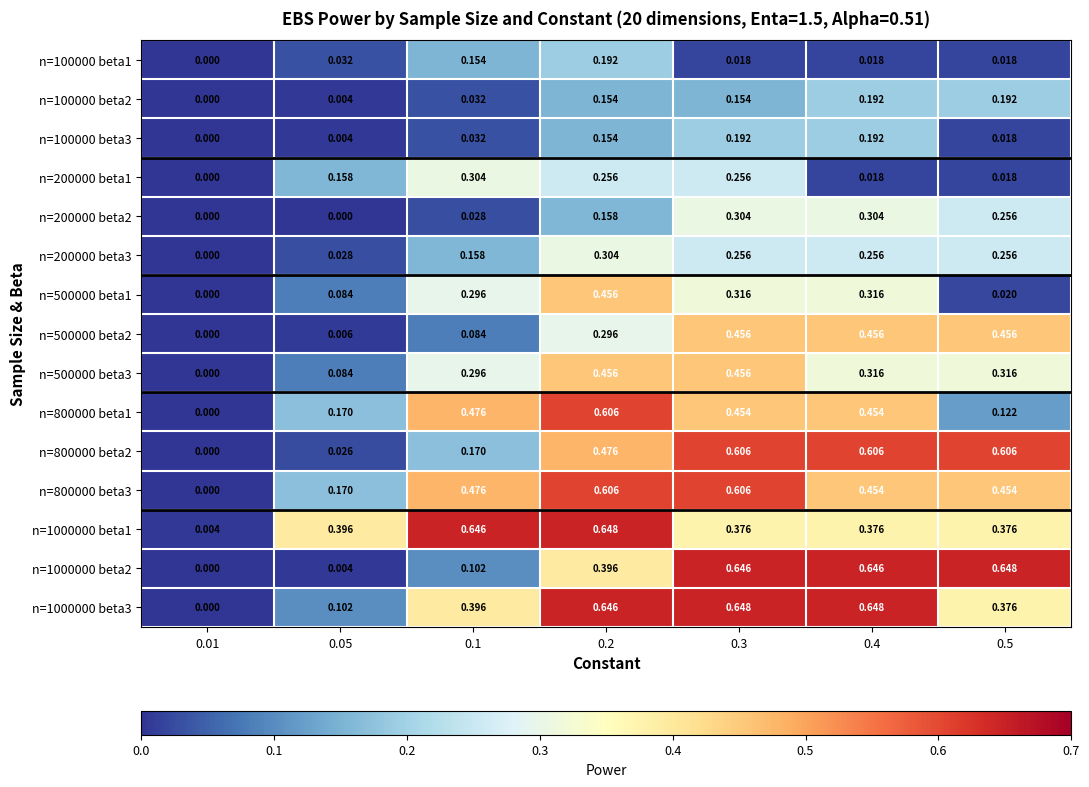

Is the value of n=1000000 beta3 at 0.3 greater than the value of n=100000 beta1 at 0.2?

Yes